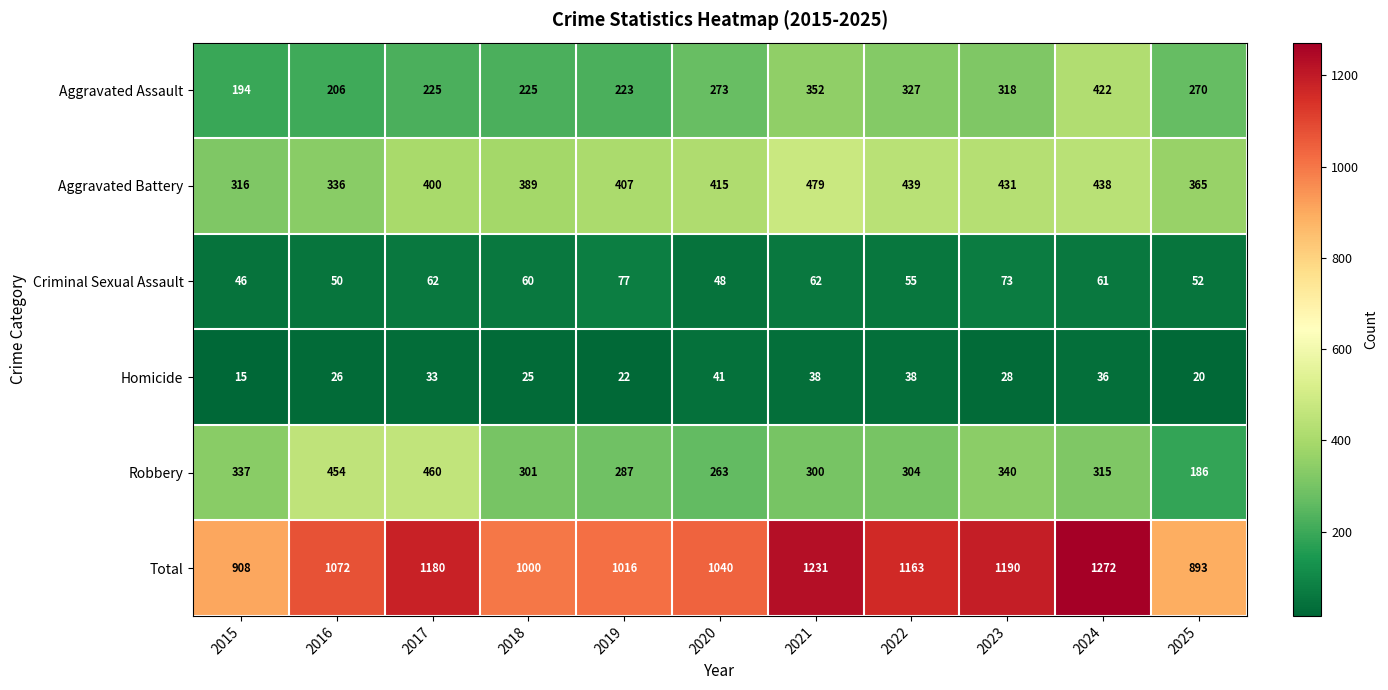

Where is Total nearest to the value 1082?

2016